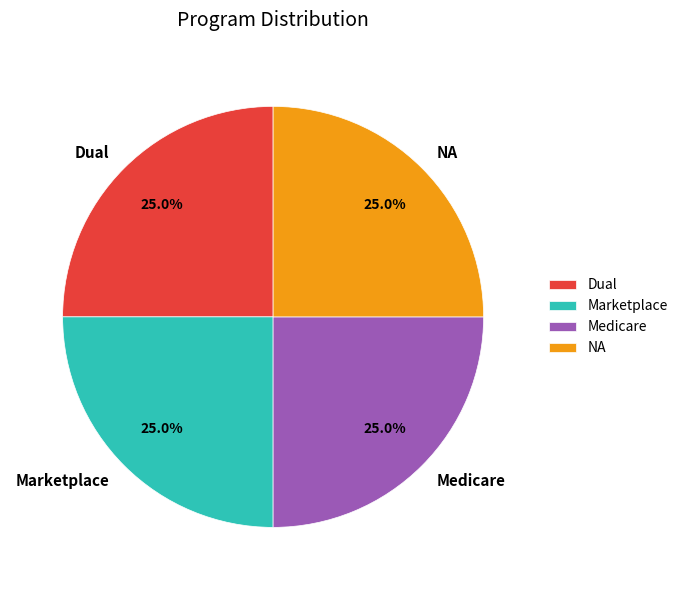

Combined, what portion of the pie is Medicare and Dual?

50.0%